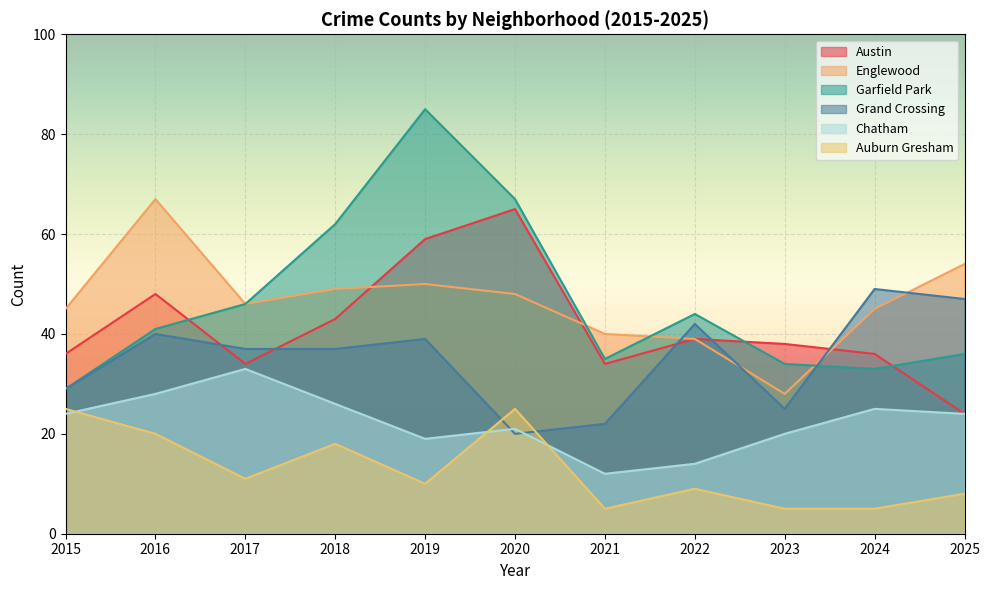

True or false: Grand Crossing has more than 1 points higher than both neighbors.

True